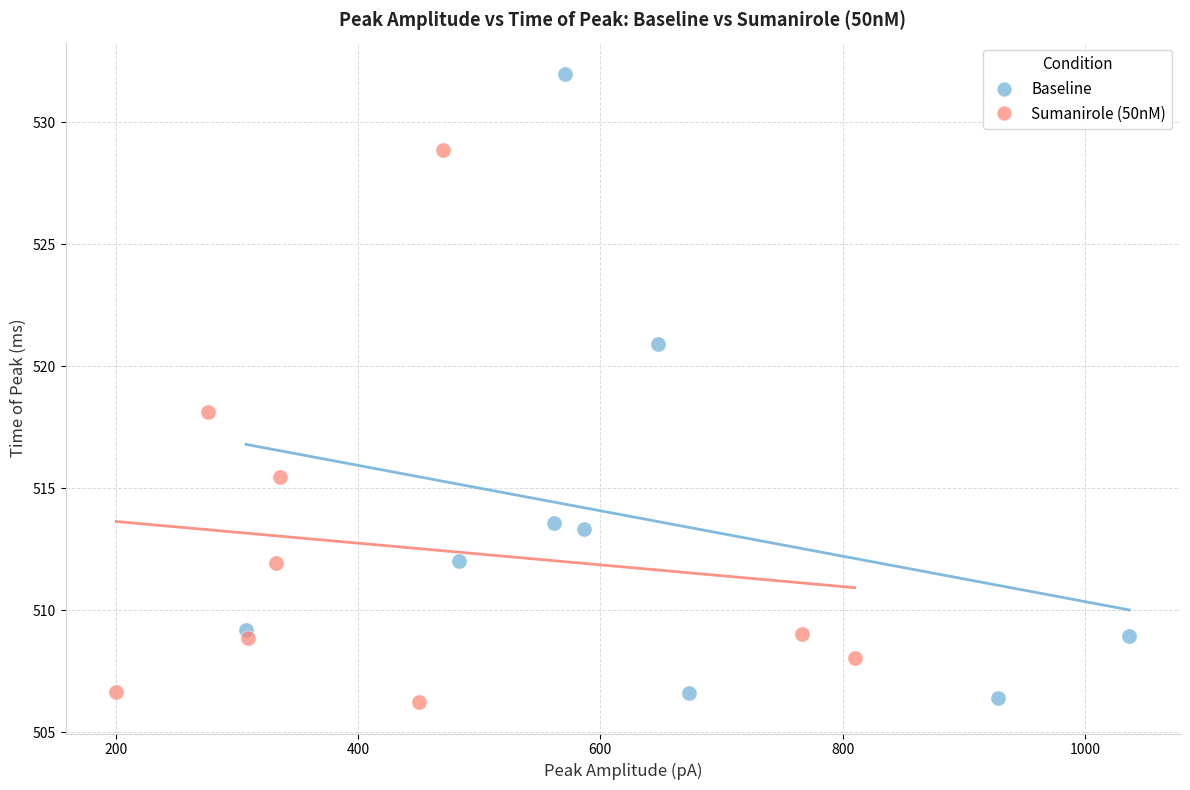

Which series contains the highest Y value?

Baseline